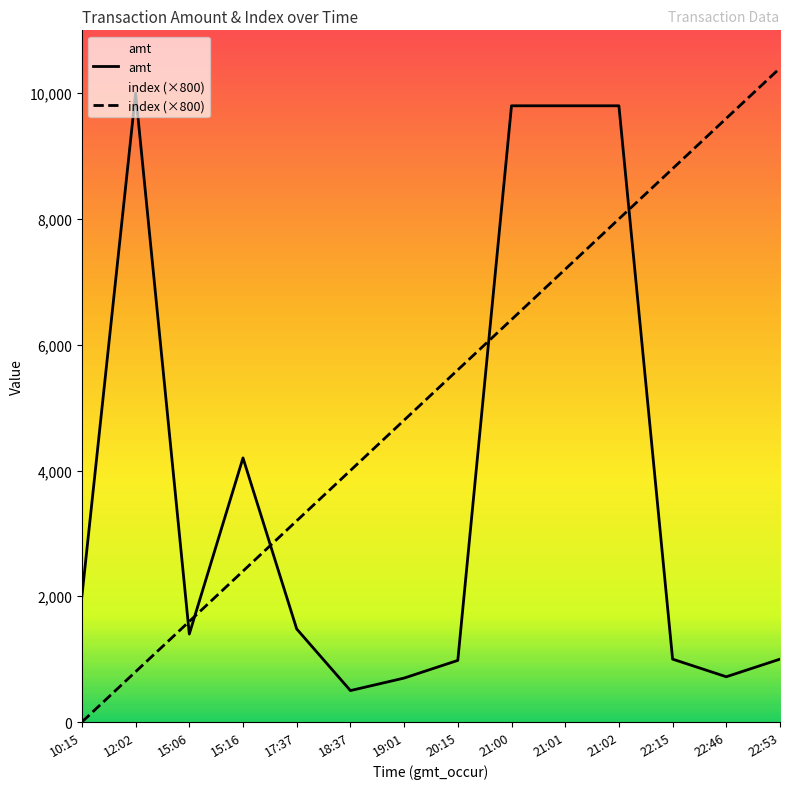

At which label is index (×800) closest to 5200?

19:01